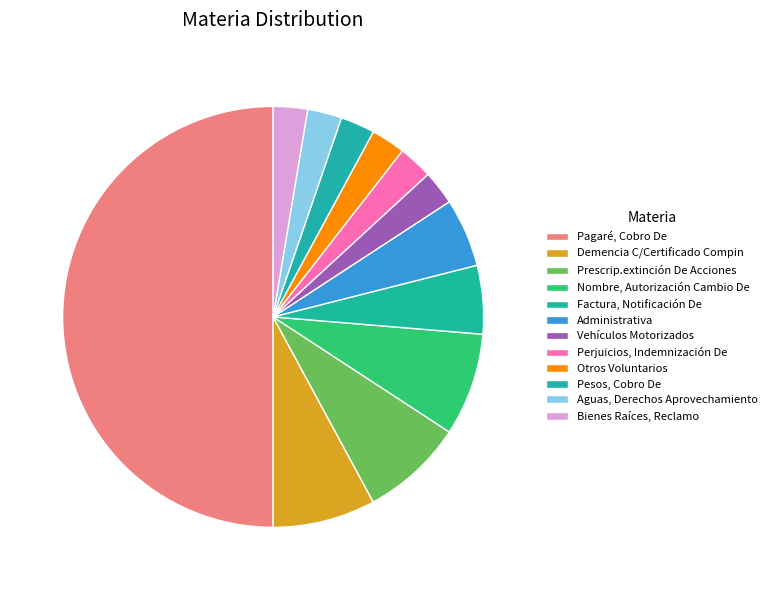

What is the total percentage of Pesos, Cobro De and Otros Voluntarios?

5.3%